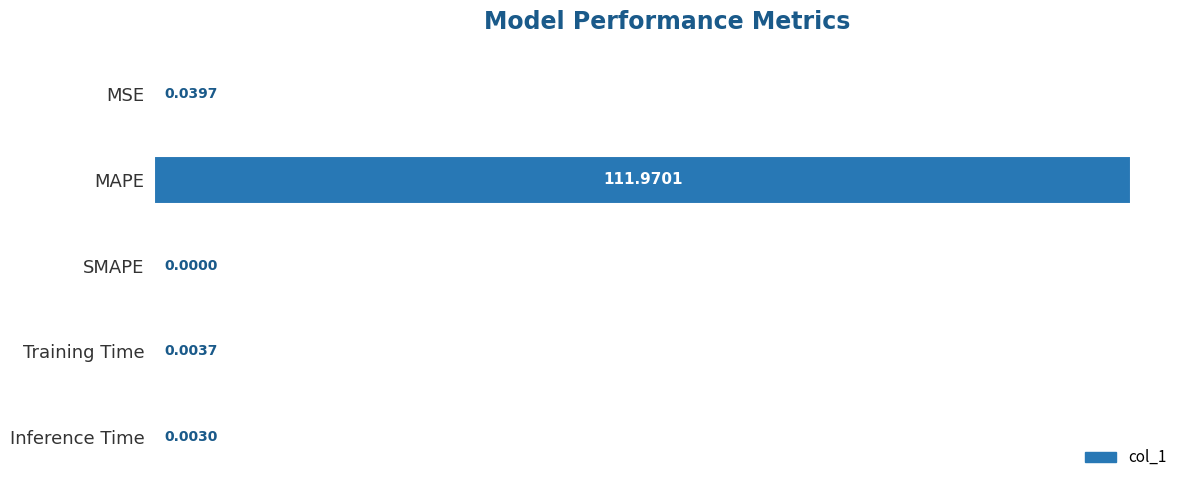

Where is the data nearest to the value 55?

MSE